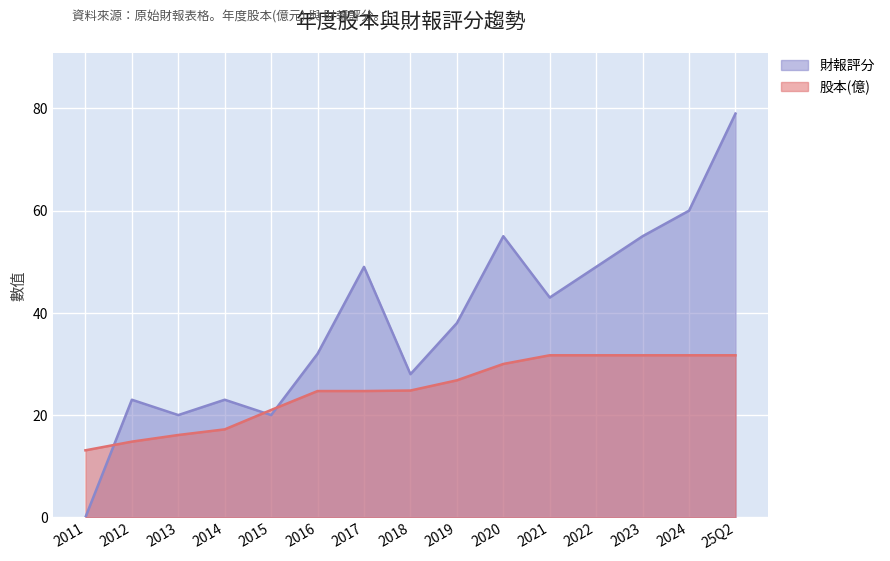

What is the sum of all 財報評分 values?

574.0